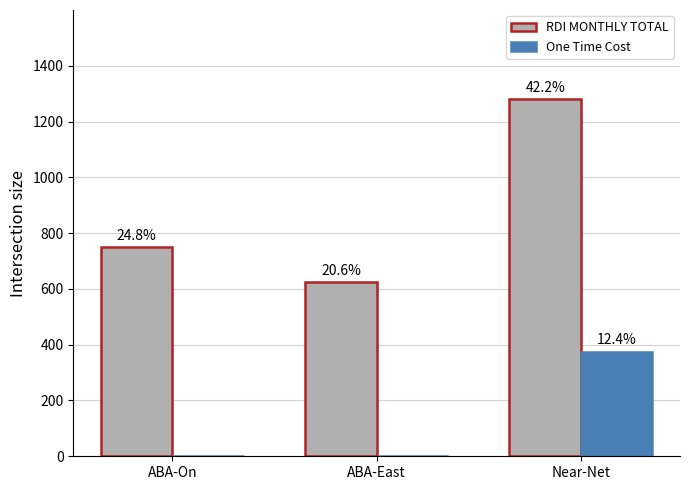

What are all the series names shown in the legend?

RDI MONTHLY TOTAL, One Time Cost